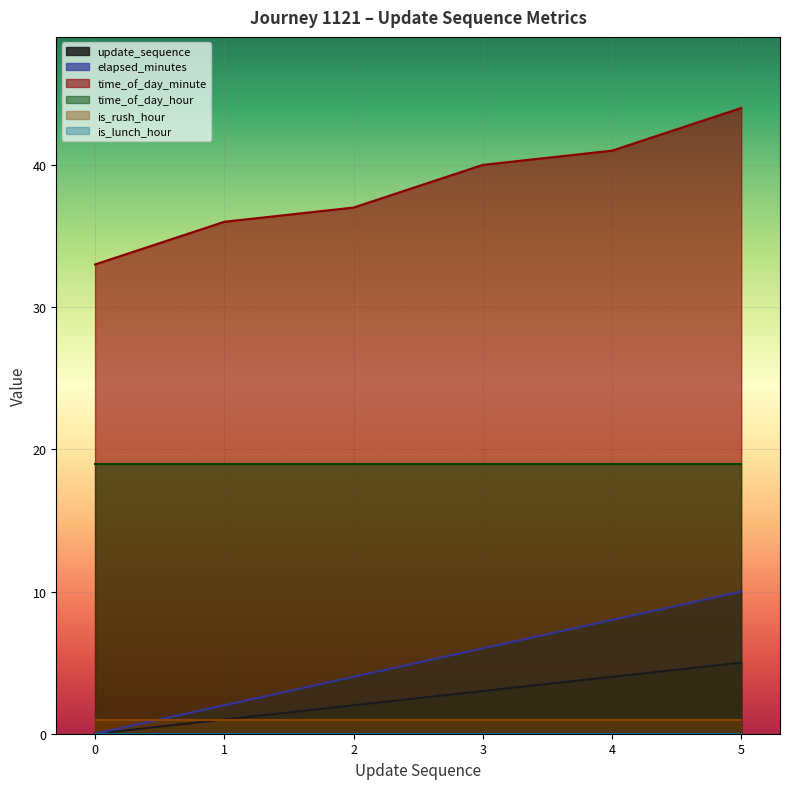

Between 1 and 4, which series saw the biggest shift?

elapsed_minutes